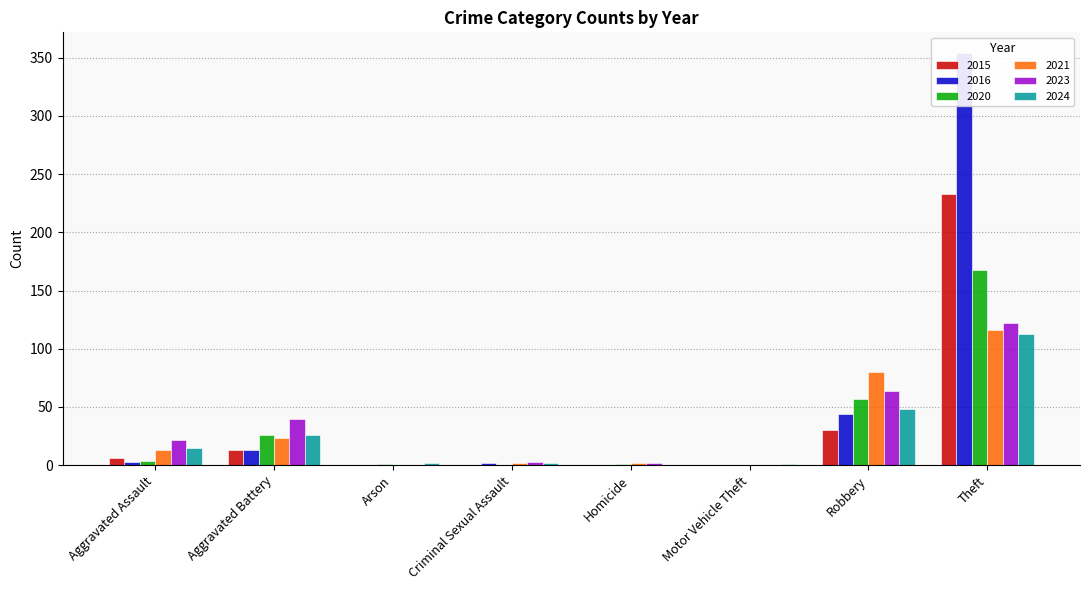

Rank the categories by 2023 value from lowest to highest.

Arson, Motor Vehicle Theft, Homicide, Criminal Sexual Assault, Aggravated Assault, Aggravated Battery, Robbery, Theft